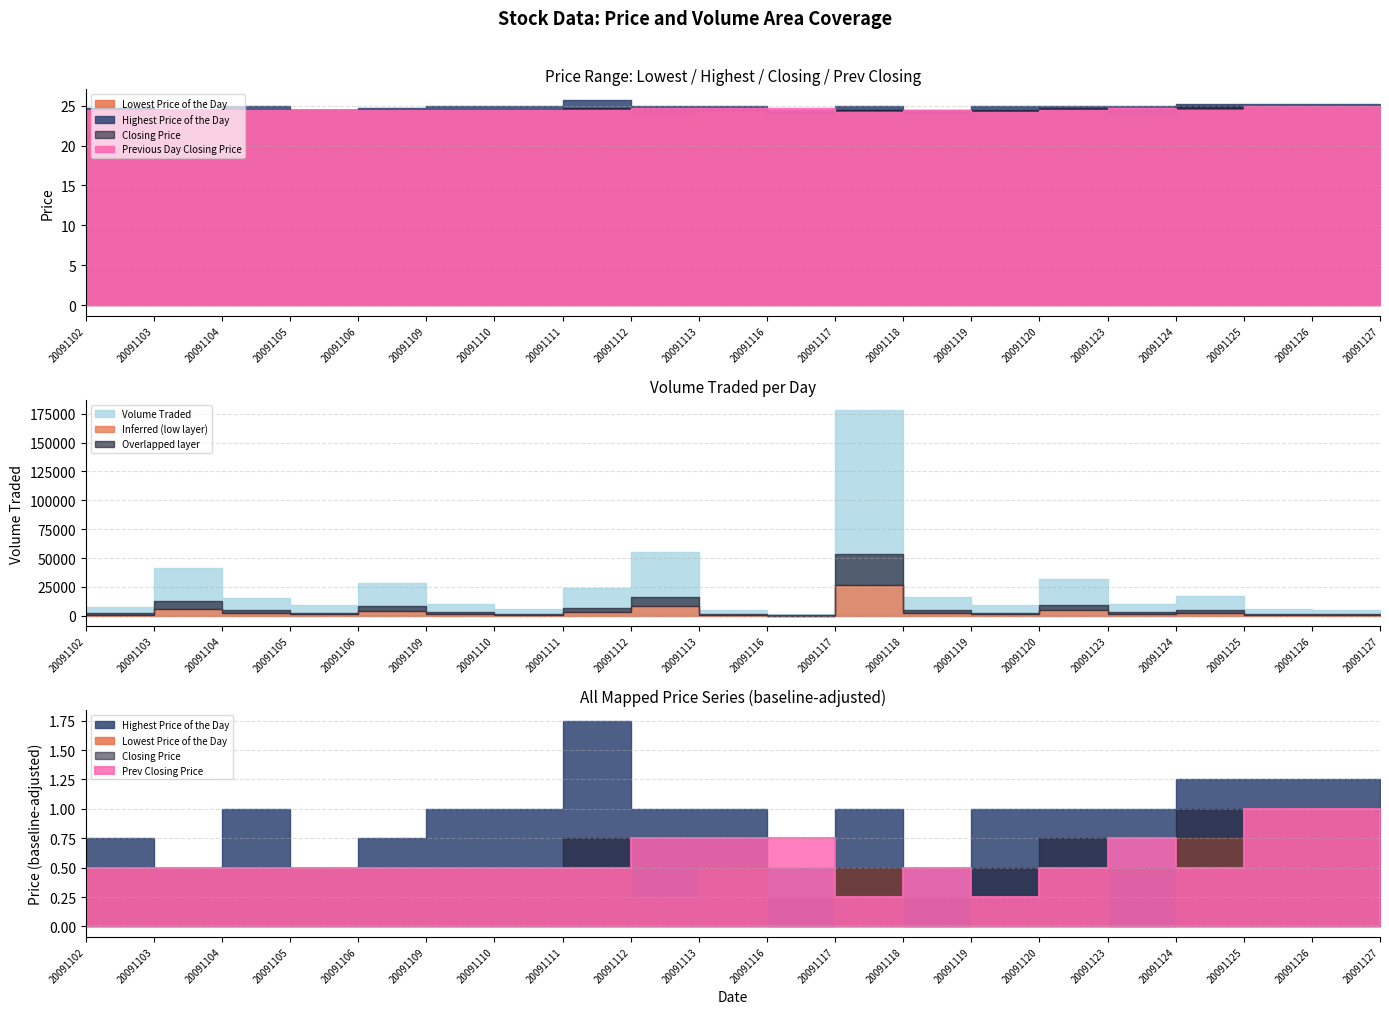

What is the average value of the Previous Day Closing Price series?

24.6